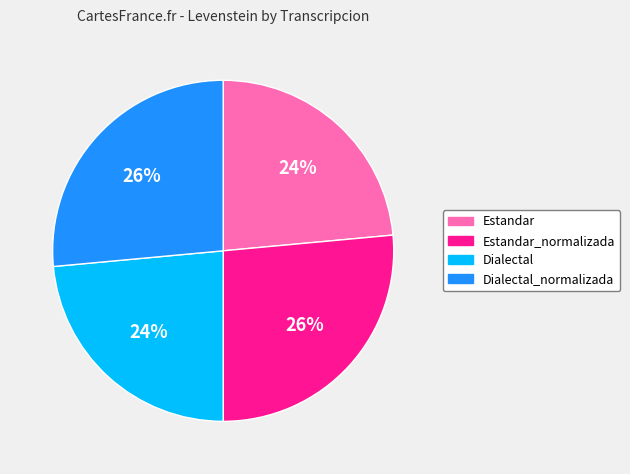

The Estandar_normalizada slice represents 26% of the pie. True or false?

True